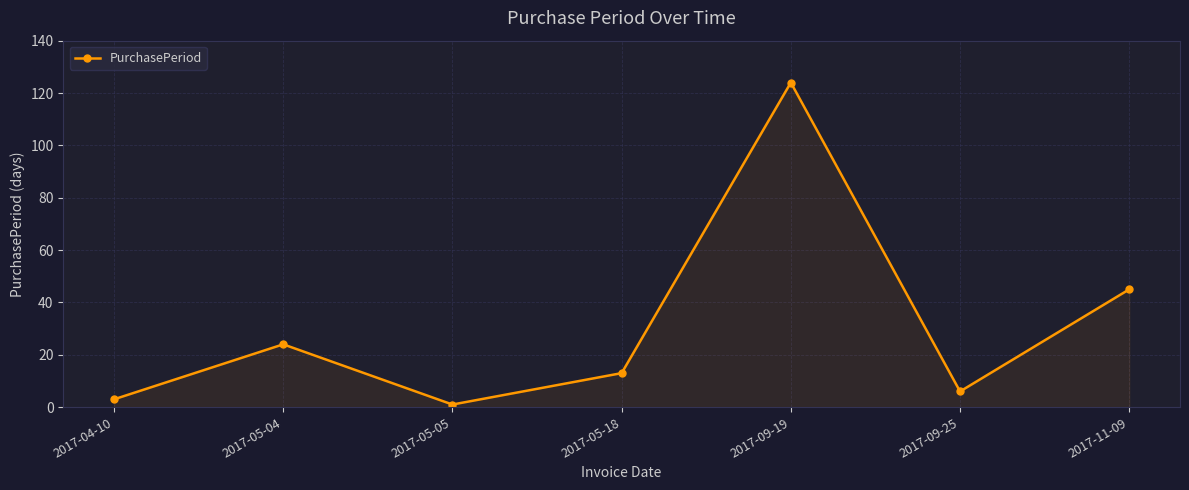

How many interior local peaks (higher than both neighbors) does the data have?

2